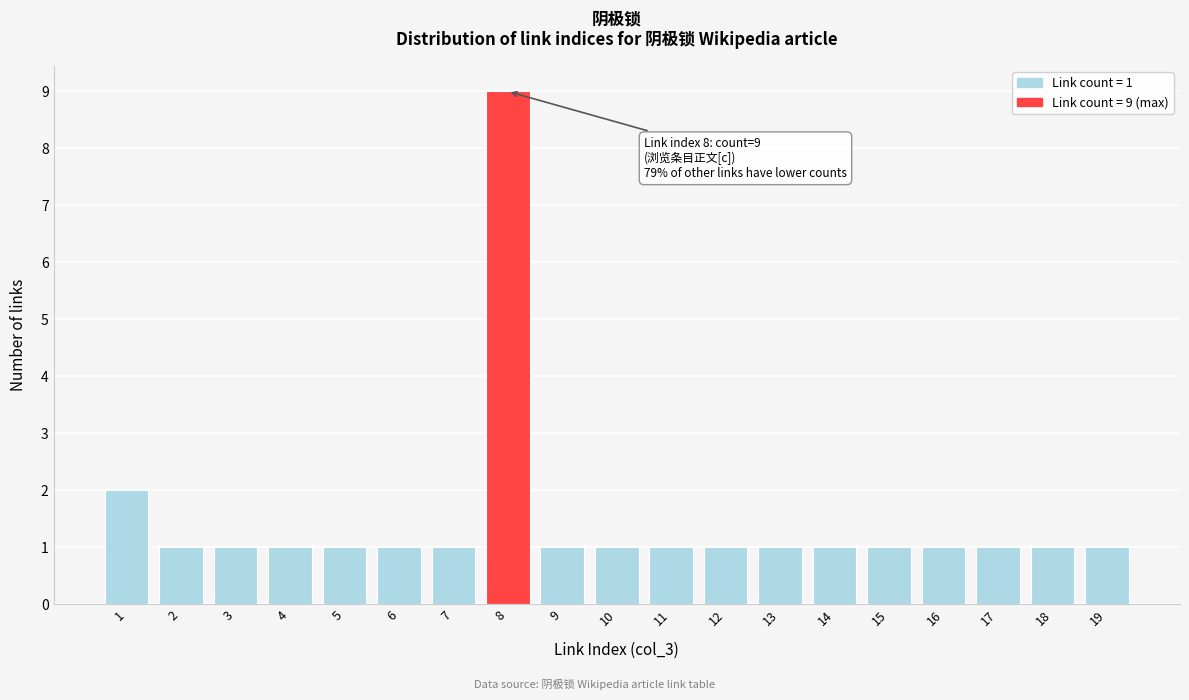

Reading left to right, extract all data points from this chart.

1=2	2=1	3=1	4=1	5=1	6=1	7=1	8=9	9=1	10=1	11=1	12=1	13=1	14=1	15=1	16=1	17=1	18=1	19=1